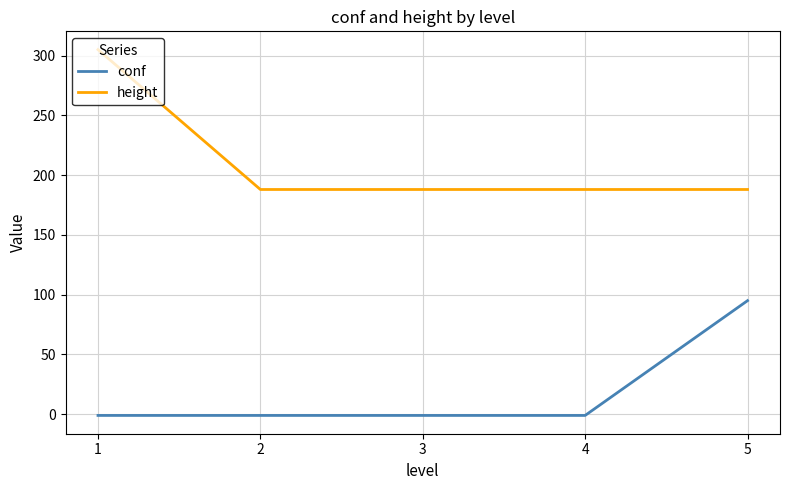

True or false: conf and height intersect in this chart.

False